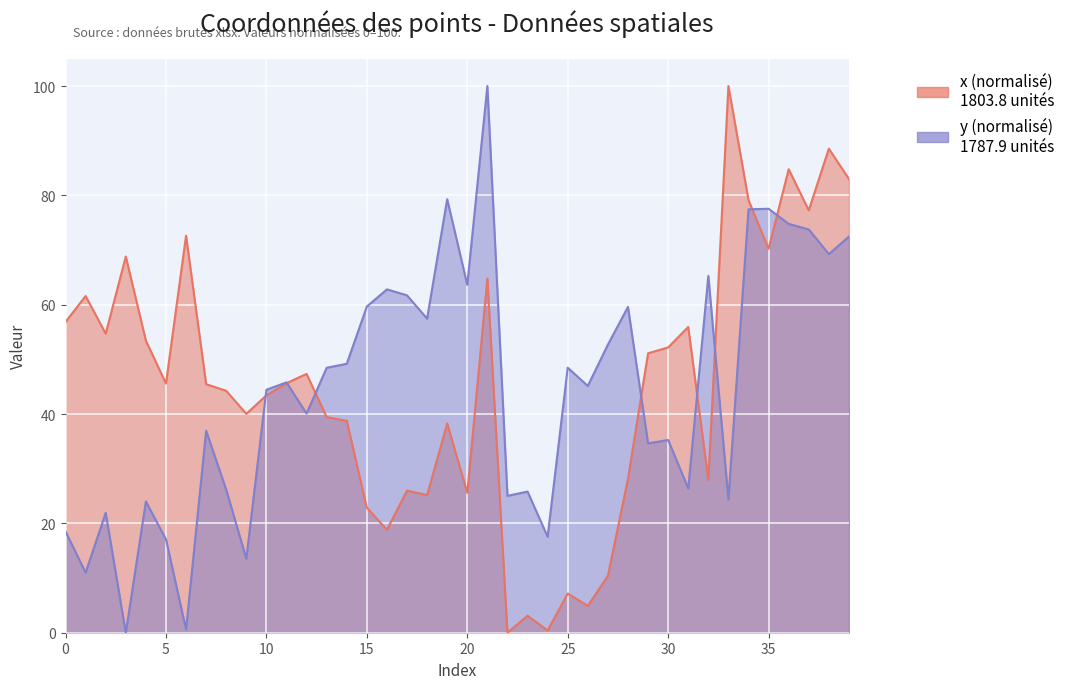

Reading left to right, what are all the values shown in this chart?

x: 0=56.8	1=61.6	2=54.7	3=68.8	4=53.4	5=45.6	6=72.6	7=45.5	8=44.3	9=40.0	10=43.4	11=45.6	12=47.3	13=39.4	14=38.8	15=22.9	16=18.8	17=26.0	18=25.2	19=38.3	20=25.6	21=64.8	22=0.0	23=3.1	24=0.4	25=7.2	26=4.9	27=10.4	28=28.2	29=51.1	30=52.2	31=55.9	32=28.0	33=100.0	34=79.1	35=70.2	36=84.8	37=77.3	38=88.5	39=83.0
y: 0=18.5	1=11.0	2=21.9	3=0.0	4=24.0	5=17.1	6=0.6	7=36.9	8=26.2	9=13.5	10=44.4	11=45.8	12=40.1	13=48.5	14=49.2	15=59.7	16=62.8	17=61.7	18=57.5	19=79.3	20=63.6	21=100.0	22=25.0	23=25.8	24=17.6	25=48.5	26=45.1	27=52.7	28=59.6	29=34.7	30=35.3	31=26.4	32=65.3	33=24.4	34=77.4	35=77.6	36=74.8	37=73.8	38=69.3	39=72.5